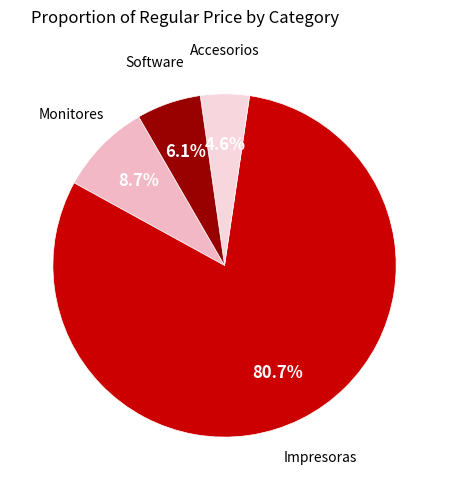

How many segments does this pie chart have?

4